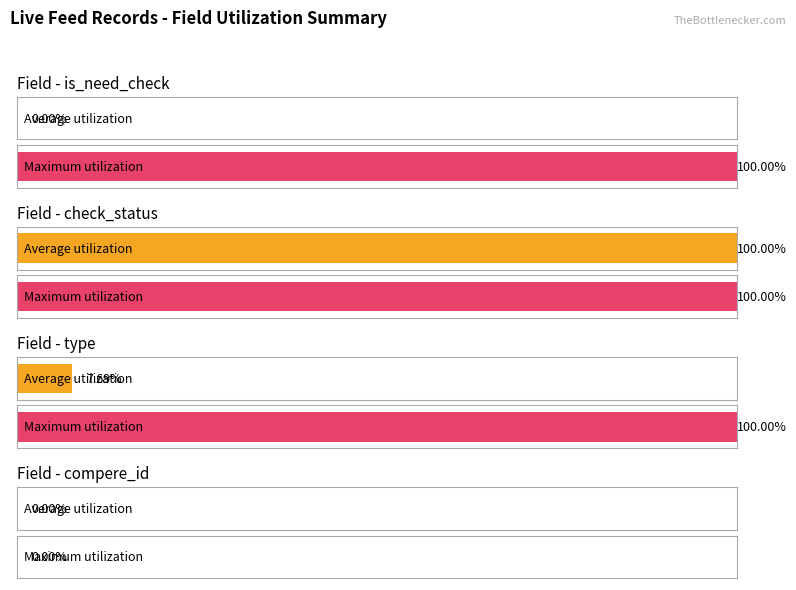

Is the value of is_need_check at 2339930 greater than the value of check_status at 2340139?

No